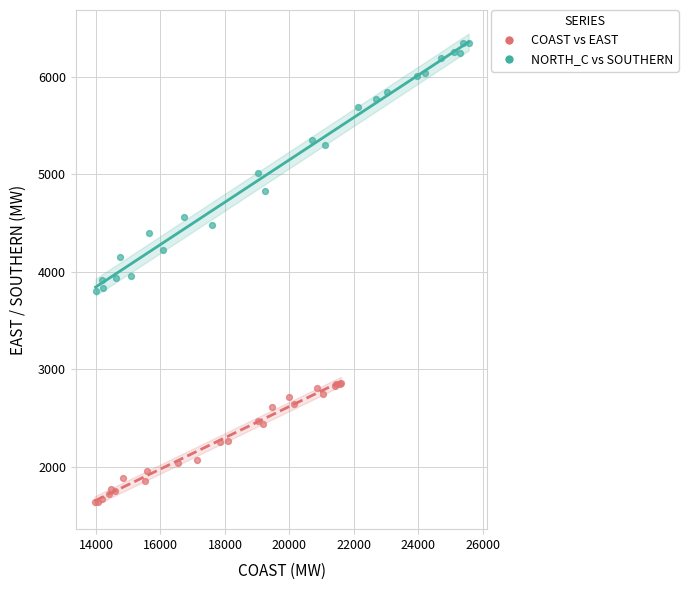

Which series reaches the maximum Y coordinate?

NORTH_C vs SOUTHERN